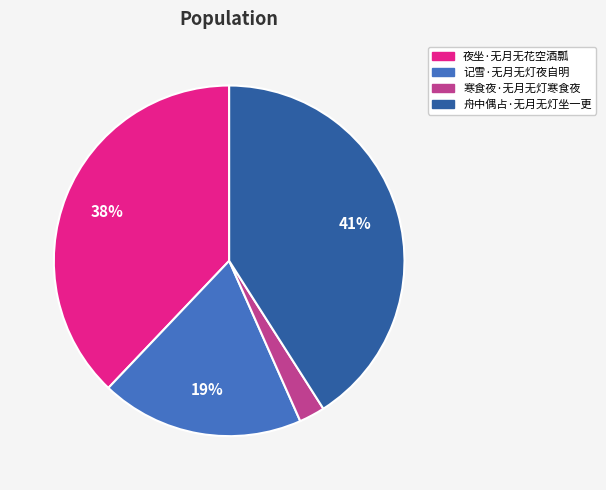

What percentage is the 夜坐·无月无花空酒瓢 slice, to the nearest percent?

38%